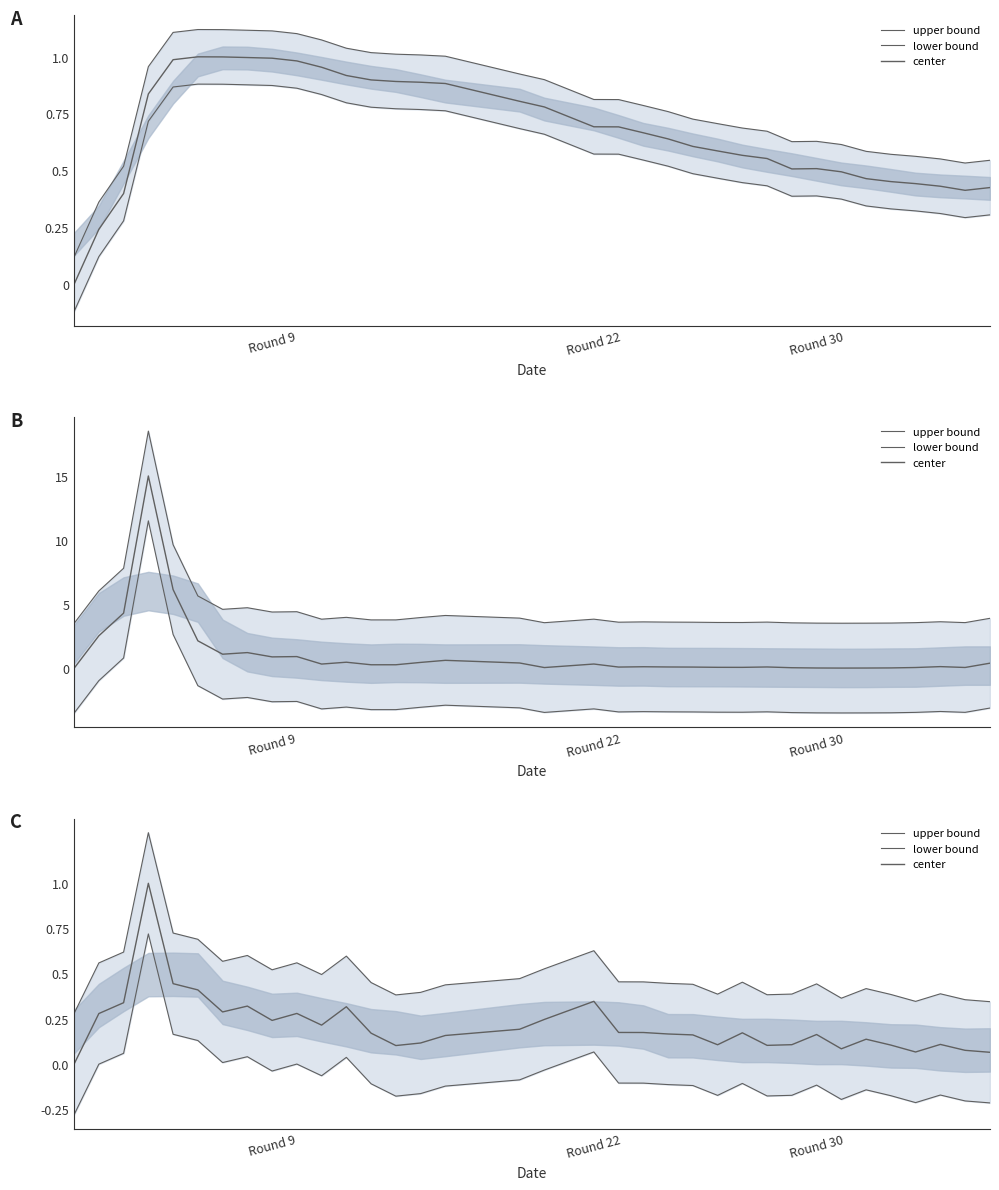

Which series has the largest total across all categories?

upper bound